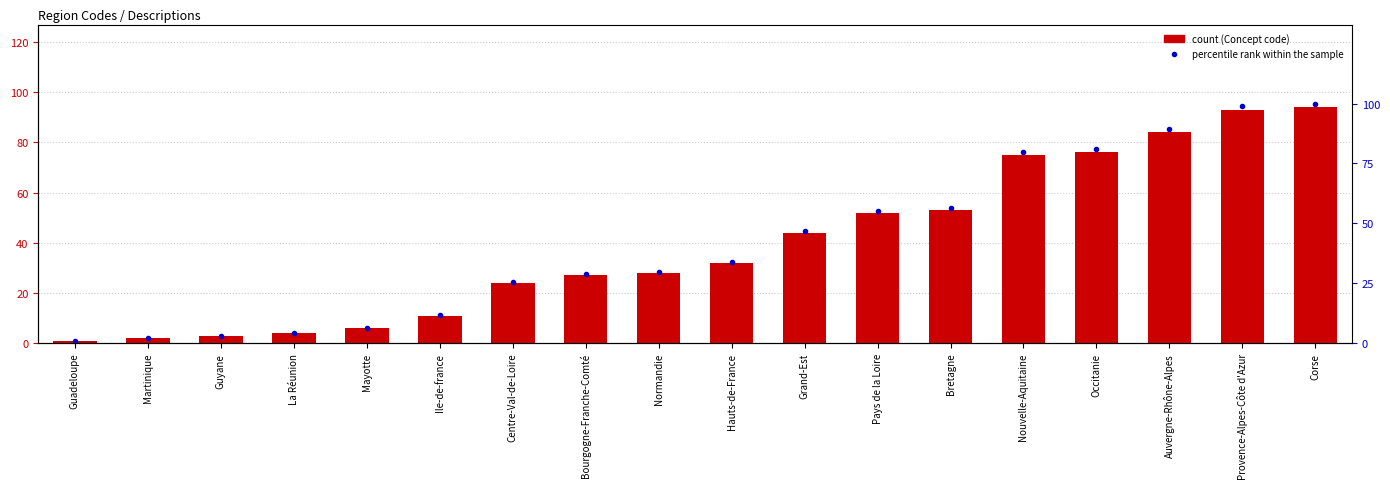

What is the greatest value displayed?

100.0